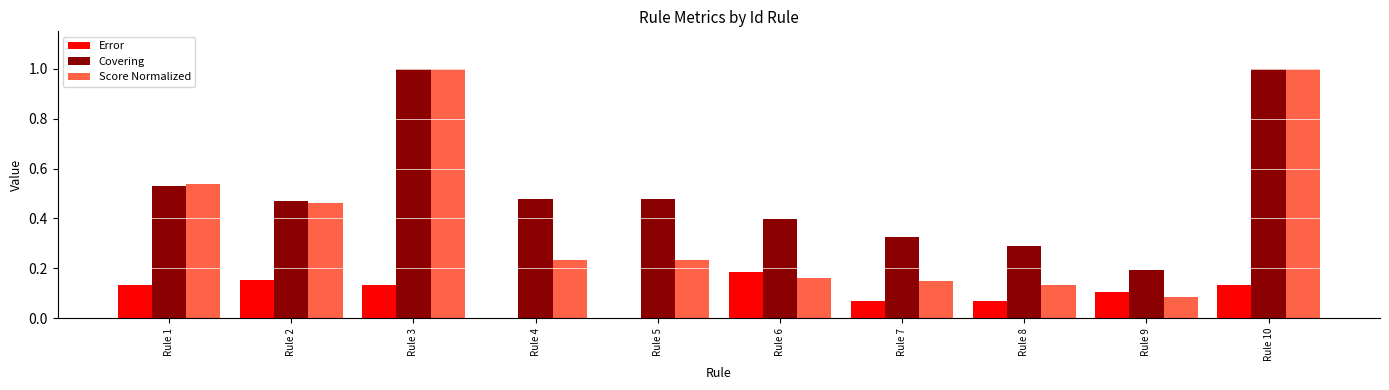

What is the highest value of the Covering series?

1.0